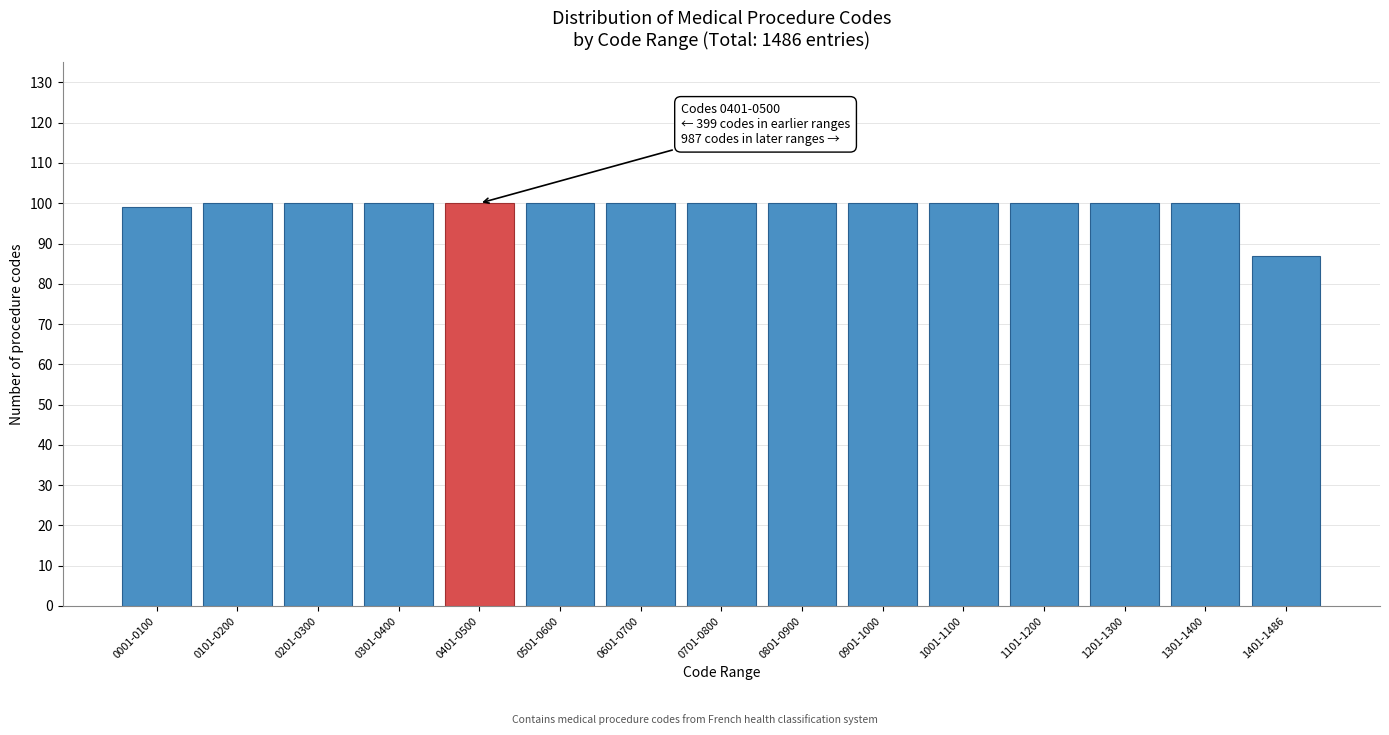

Reading left to right, what are all the values shown in this chart?

0001-0100=99	0101-0200=100	0201-0300=100	0301-0400=100	0401-0500=100	0501-0600=100	0601-0700=100	0701-0800=100	0801-0900=100	0901-1000=100	1001-1100=100	1101-1200=100	1201-1300=100	1301-1400=100	1401-1486=87